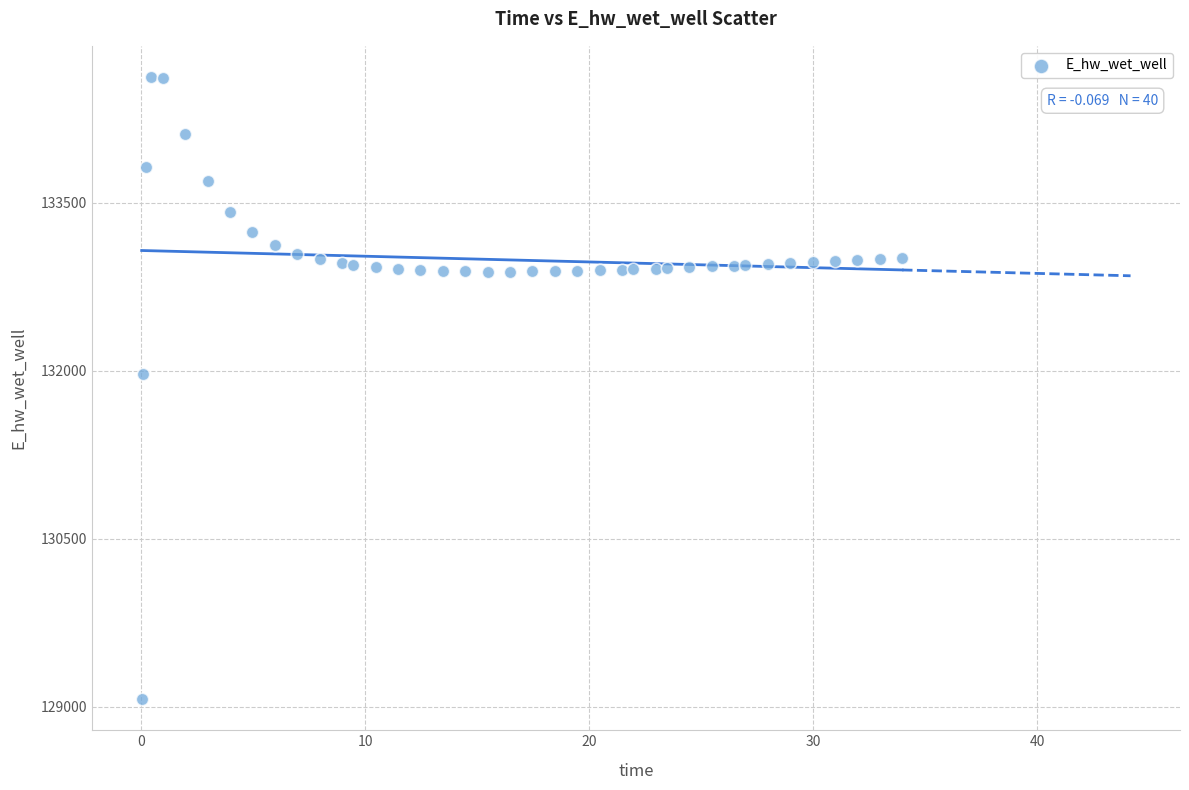

What is the range of Y values (max minus min)?

5553.8